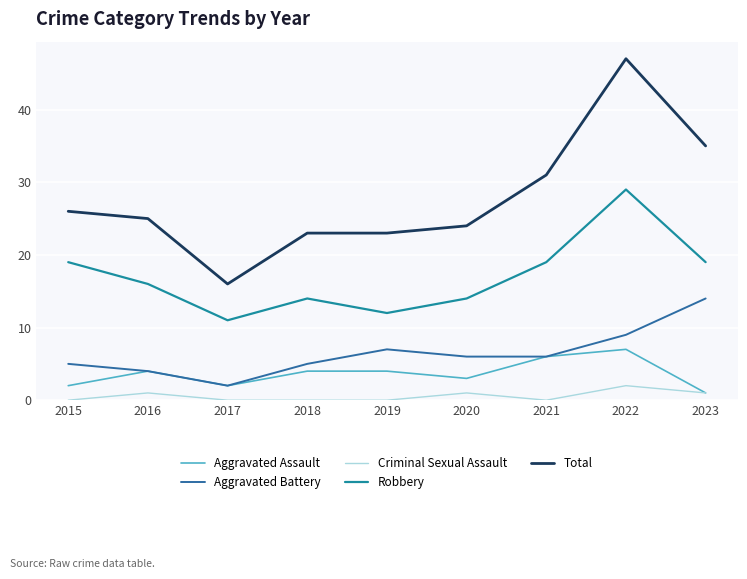

Reading right to left, what are all the values shown in this chart?

Aggravated Assault: 2023=1	2022=7	2021=6	2020=3	2019=4	2018=4	2017=2	2016=4	2015=2
Aggravated Battery: 2023=14	2022=9	2021=6	2020=6	2019=7	2018=5	2017=2	2016=4	2015=5
Criminal Sexual Assault: 2023=1	2022=2	2021=0	2020=1	2019=0	2018=0	2017=0	2016=1	2015=0
Robbery: 2023=19	2022=29	2021=19	2020=14	2019=12	2018=14	2017=11	2016=16	2015=19
Total: 2023=35	2022=47	2021=31	2020=24	2019=23	2018=23	2017=16	2016=25	2015=26